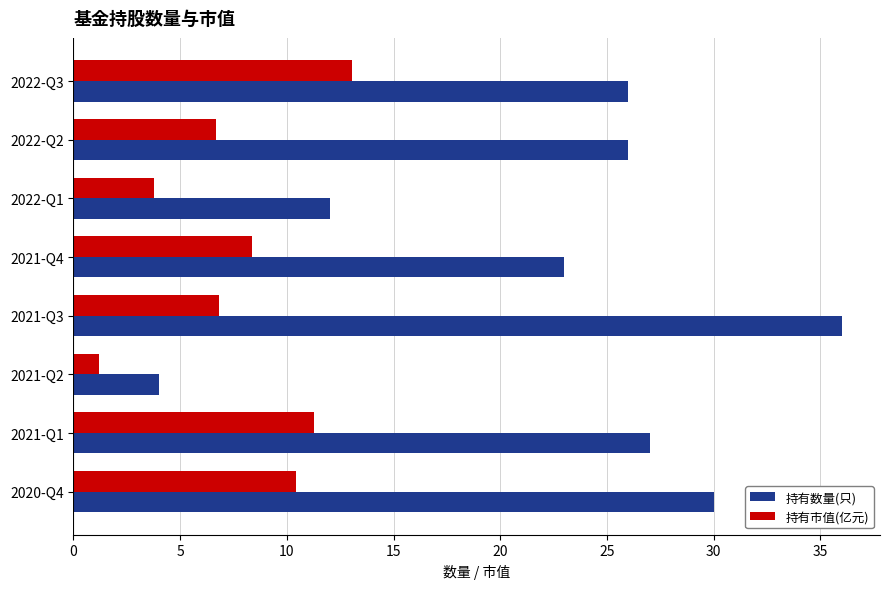

What is the difference between the maximum and second lowest values in the 持有市值(亿元) series?

9.3